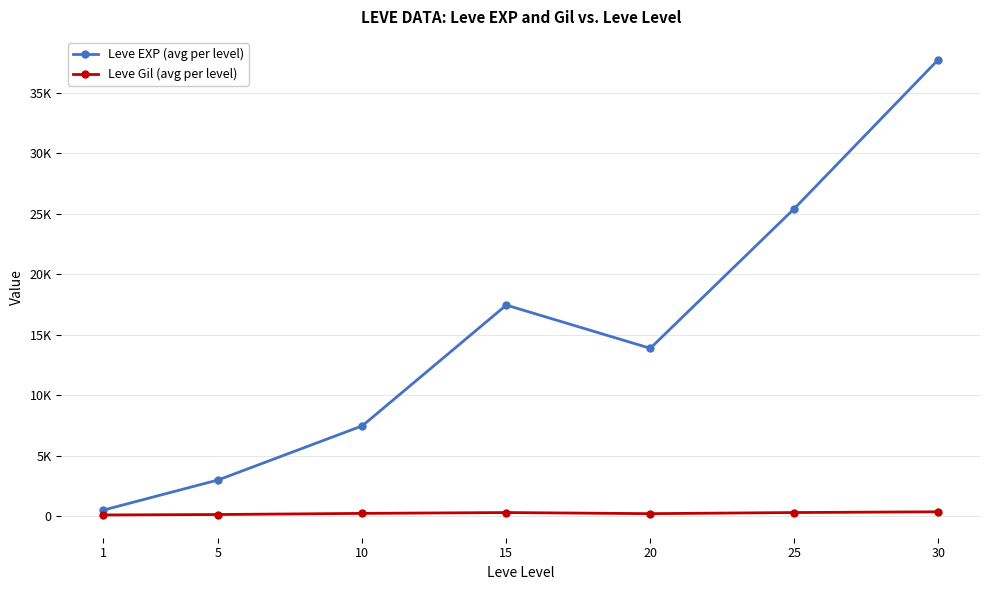

Is the value of Leve EXP (avg per level) at 10 greater than the value of Leve Gil (avg per level) at 30?

Yes